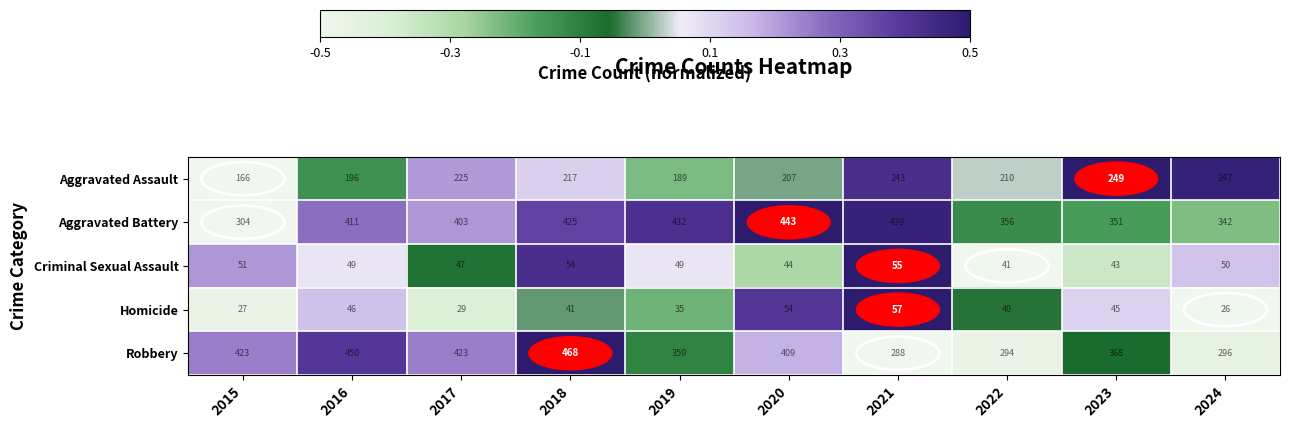

Where does the Aggravated Assault series first go above 217?

2017